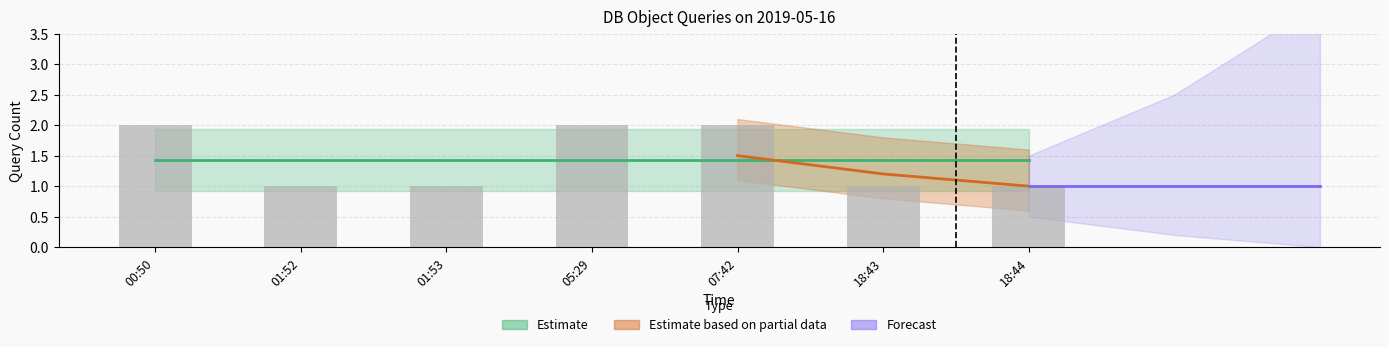

Count the number of categories in the chart.

7